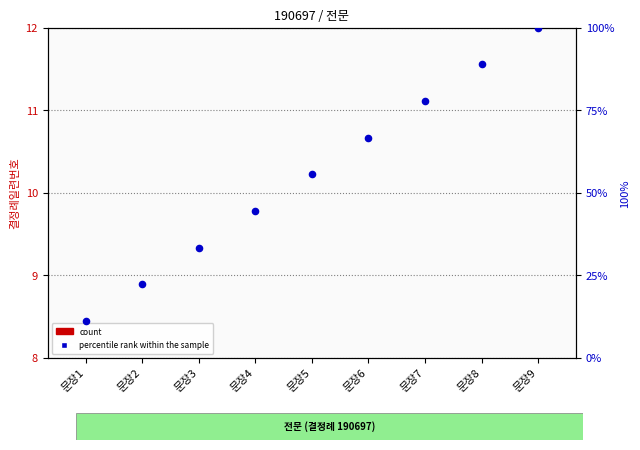

At how many categories does at least one series exceed 40?

6